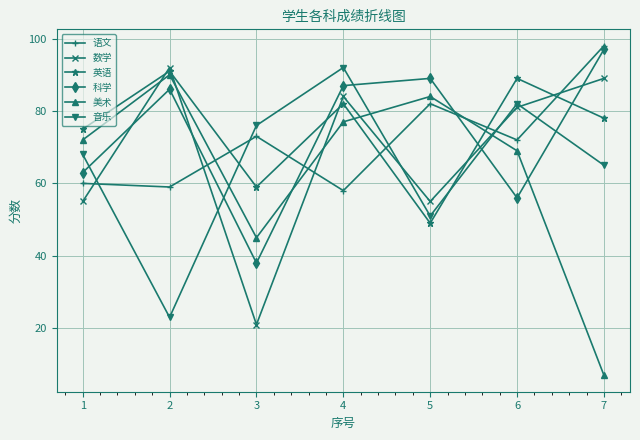

At how many categories does at least one series exceed 79?

5